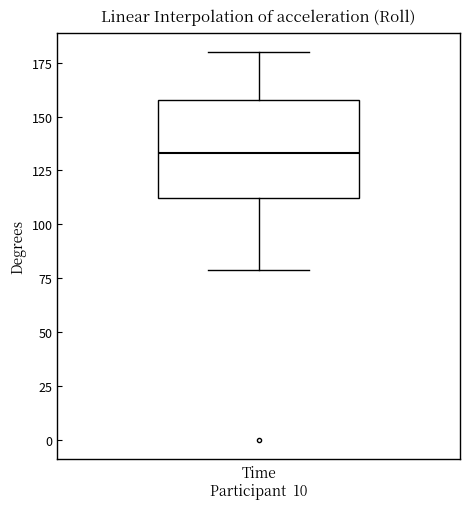

Read this box plot against the y-axis: the position of the median line, the range covered by the box, and the ends of both whiskers. The values are not printed on the chart, so give them approximately, as read against the axis.

median 135, box 110 to 160, whiskers 80 to 180